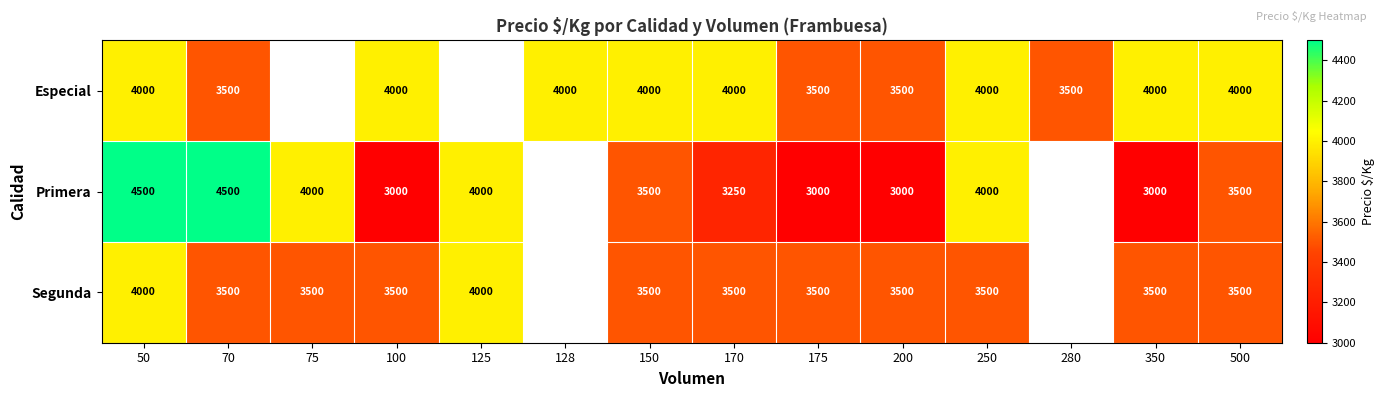

Between 175 and 150, which is larger?

150